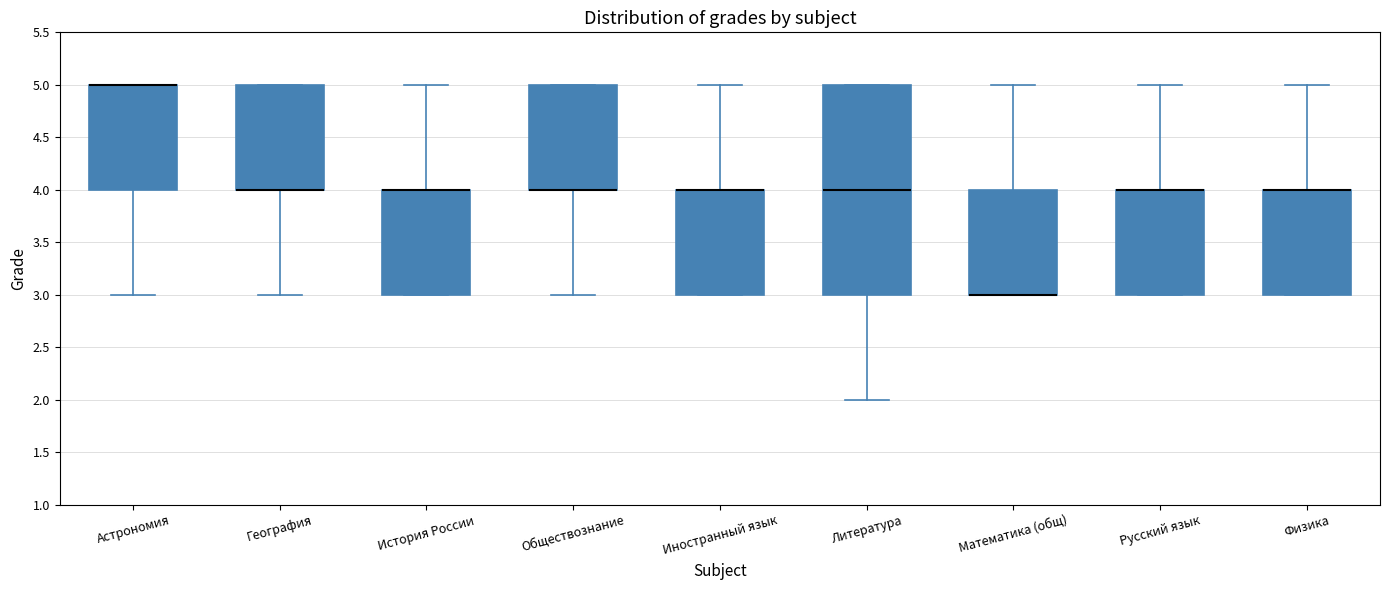

Reading left to right, read every box against the y-axis: the position of its median line, the range the box covers, and the ends of its whiskers. The values are not printed on the chart, so give them approximately, as read against the axis.

Астрономия: median 5 (drawn on the box's upper edge), box 4 to 5, whiskers 3 to 5
География: median 4 (drawn on the box's lower edge), box 4 to 5, whiskers 3 to 5
История России: median 4 (drawn on the box's upper edge), box 3 to 4, whiskers 3 to 5
Обществознание: median 4 (drawn on the box's lower edge), box 4 to 5, whiskers 3 to 5
Иностранный язык: median 4 (drawn on the box's upper edge), box 3 to 4, whiskers 3 to 5
Литература: median 4, box 3 to 5, whiskers 2 to 5
Математика (общ): median 3 (drawn on the box's lower edge), box 3 to 4, whiskers 3 to 5
Русский язык: median 4 (drawn on the box's upper edge), box 3 to 4, whiskers 3 to 5
Физика: median 4 (drawn on the box's upper edge), box 3 to 4, whiskers 3 to 5